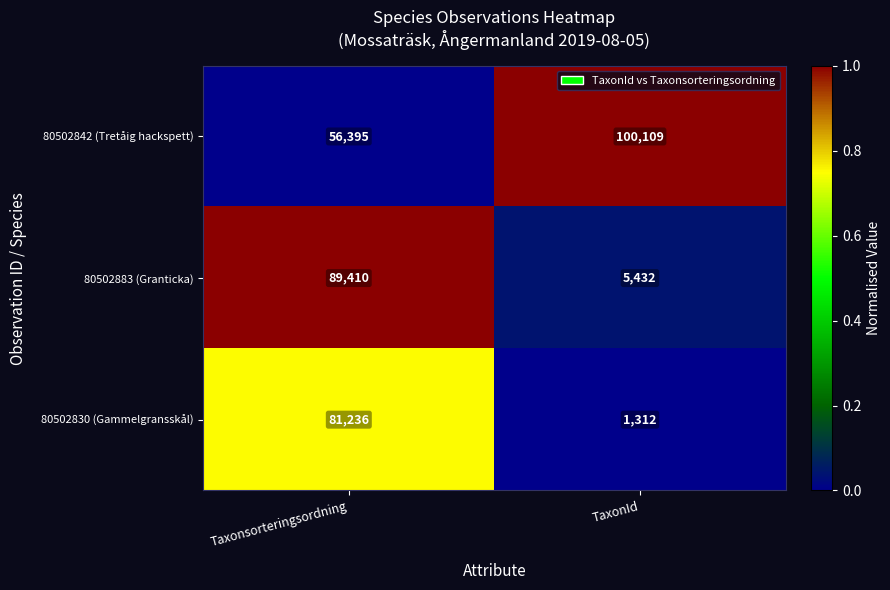

What is the smallest value displayed?

1312